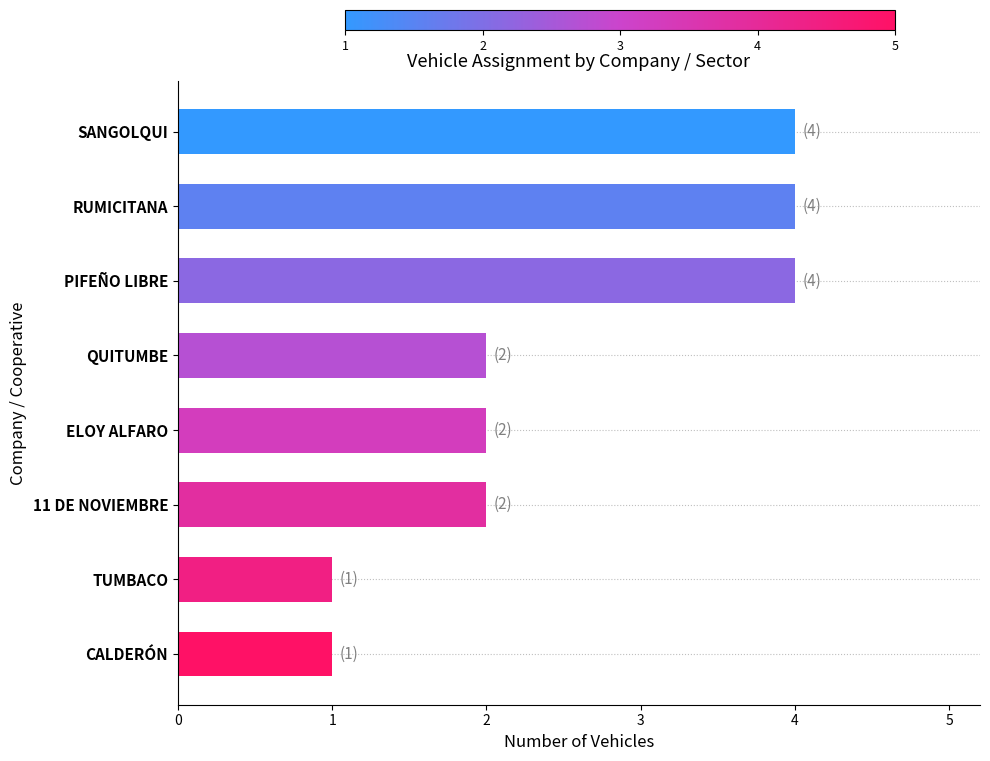

Is it true that the value at TUMBACO is 1?

True